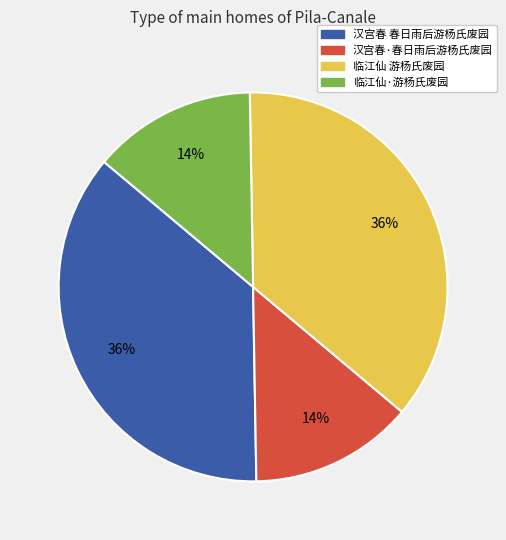

To the nearest percent, what percentage of the pie is 临江仙 游杨氏废园?

36%